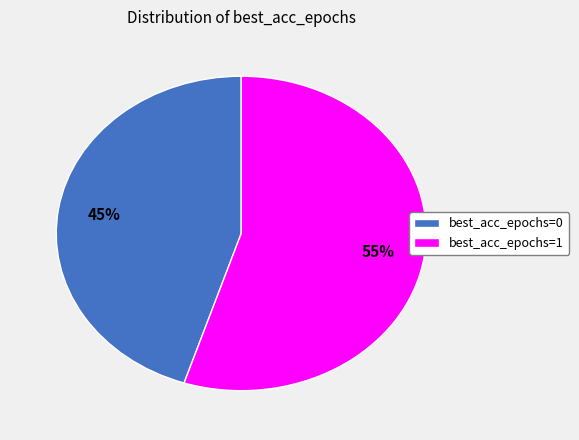

True or false: best_acc_epochs=1 accounts for 45% of the total.

False